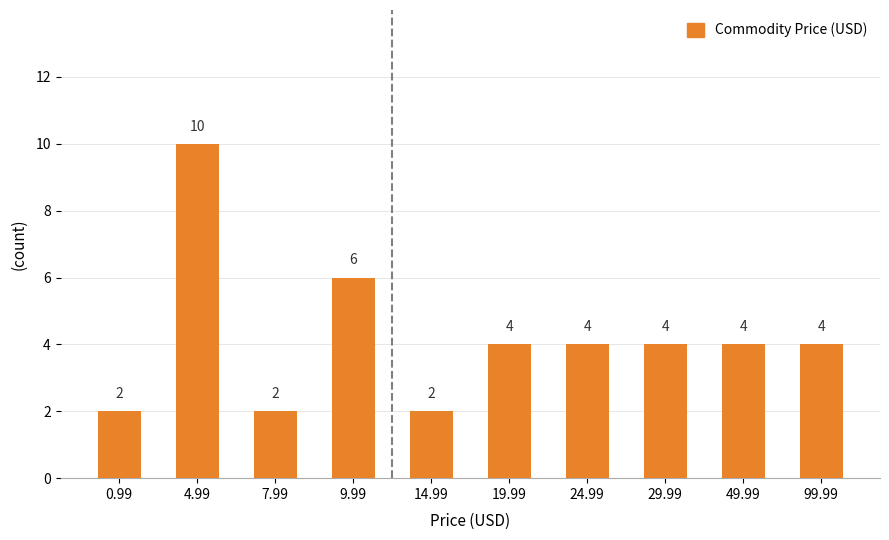

True or false: the data shows 6 at 9.99.

True